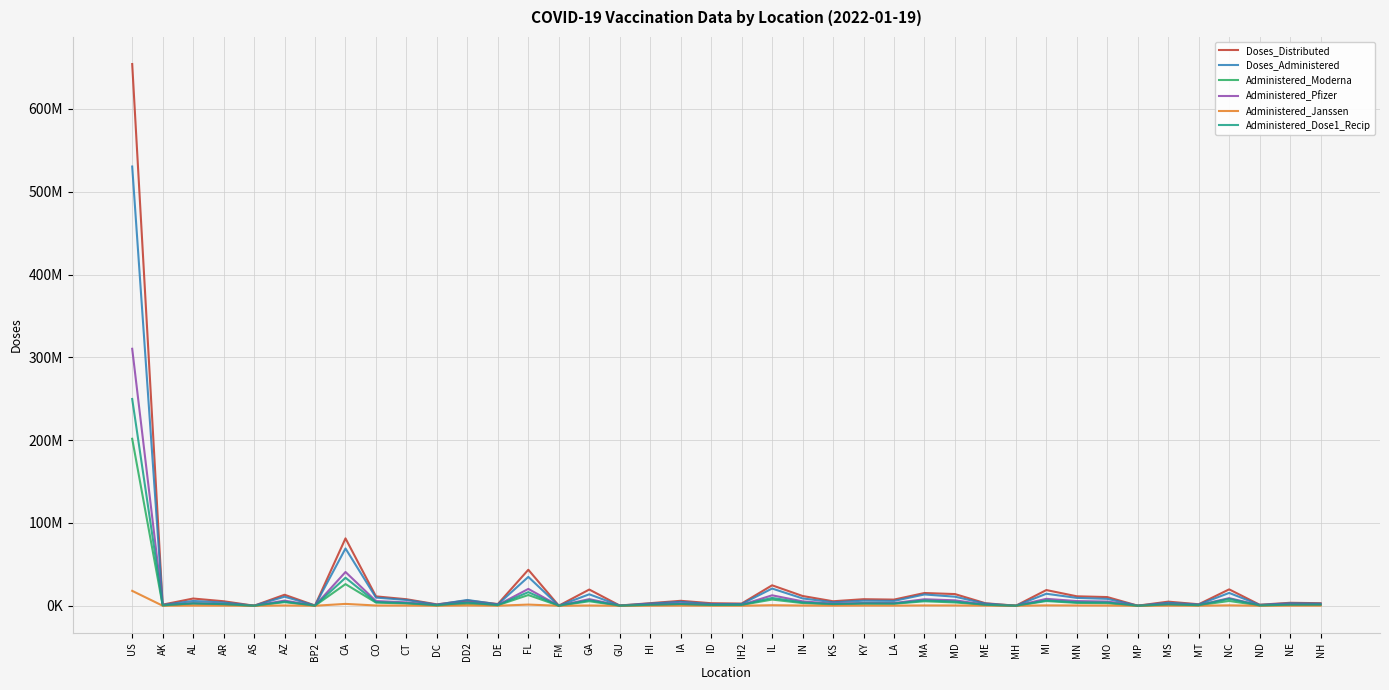

At which label does Administered_Dose1_Recip first exceed 2089304?

US